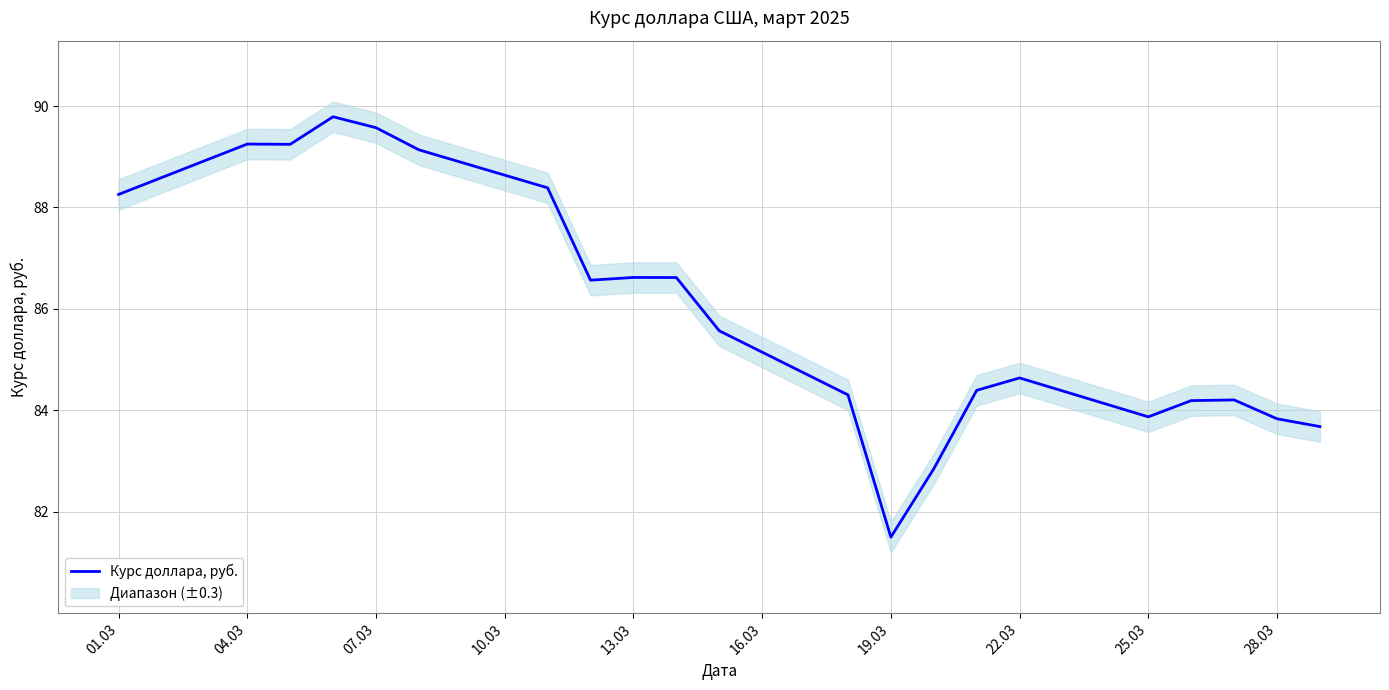

What position from the right is 04.03?

20